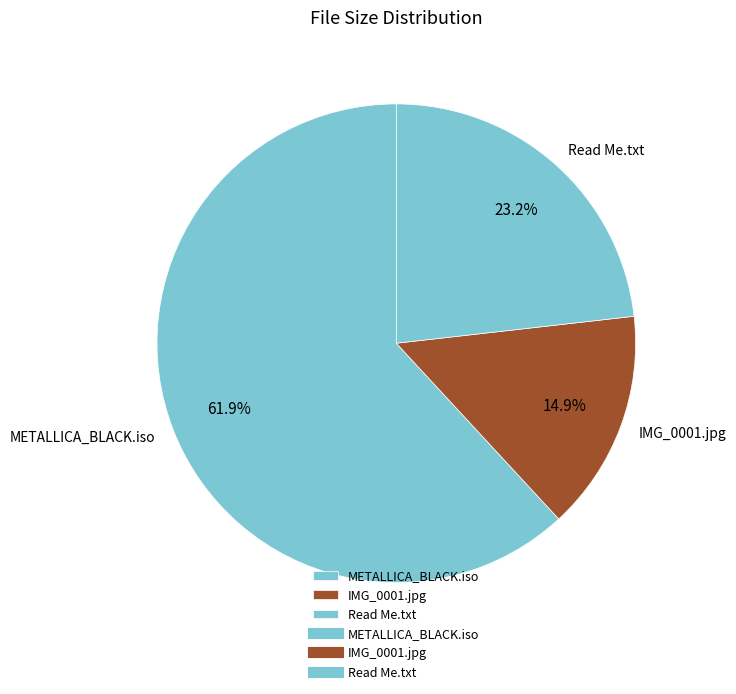

How many segments does this pie chart have?

3